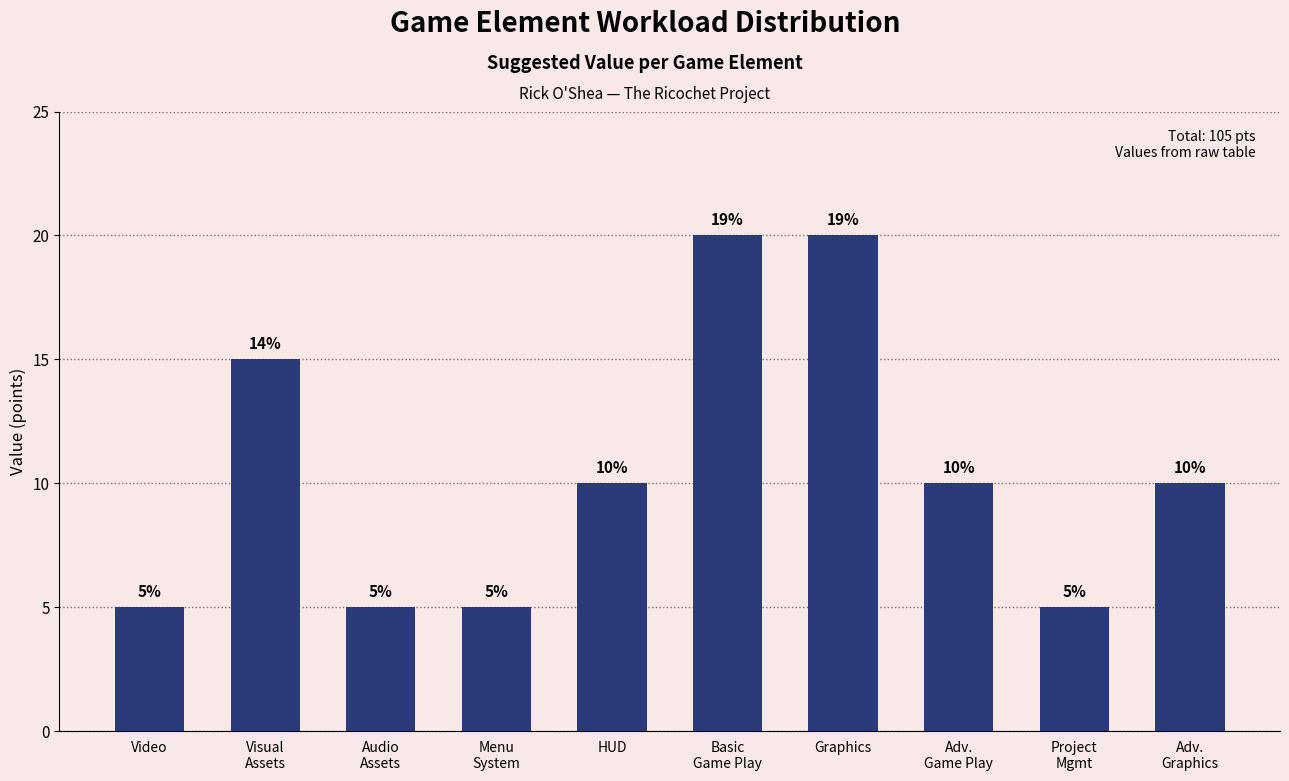

What is the sum of the values at Visual
Assets and Video?

20